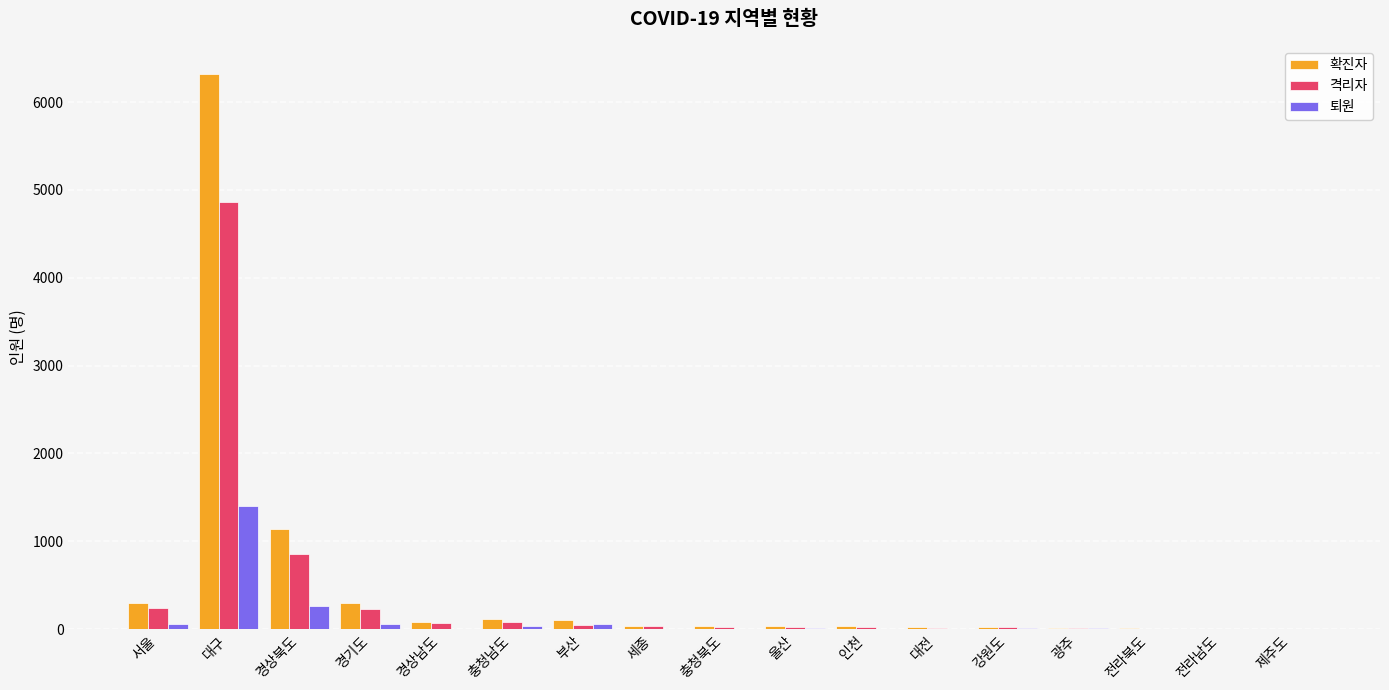

What is the sum of all 확진자 values?

8592